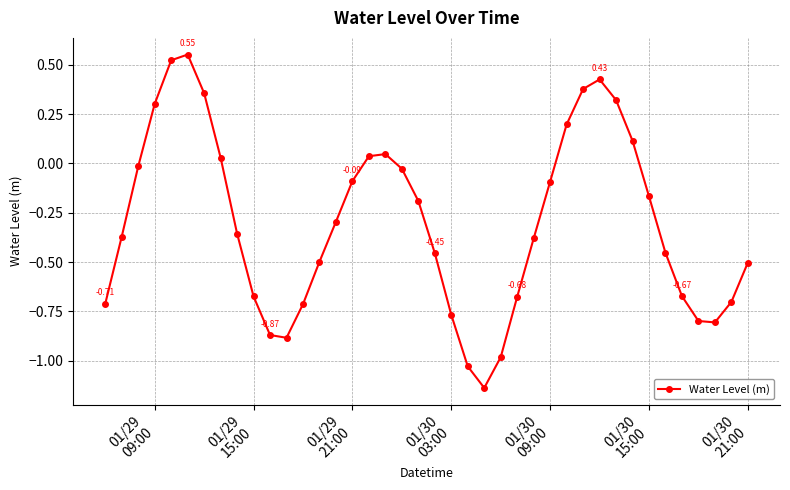

What is the difference between the maximum and minimum values?

1.7